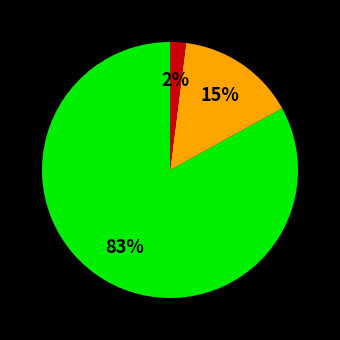

To the nearest percent, what is the difference between the largest and smallest slice percentages?

81%